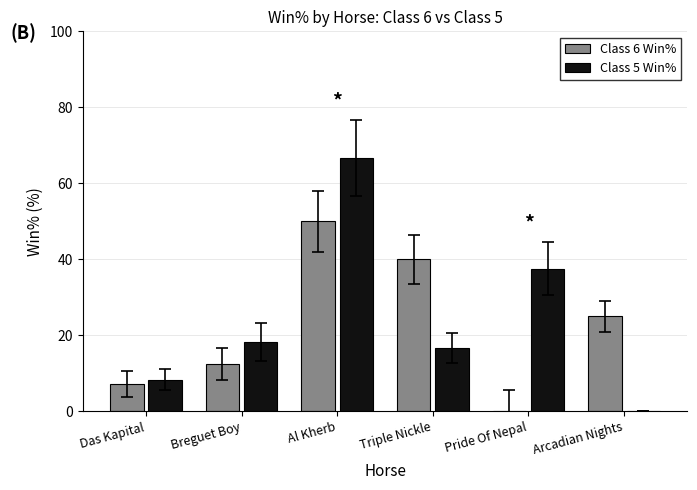

How many groups of bars are there?

6